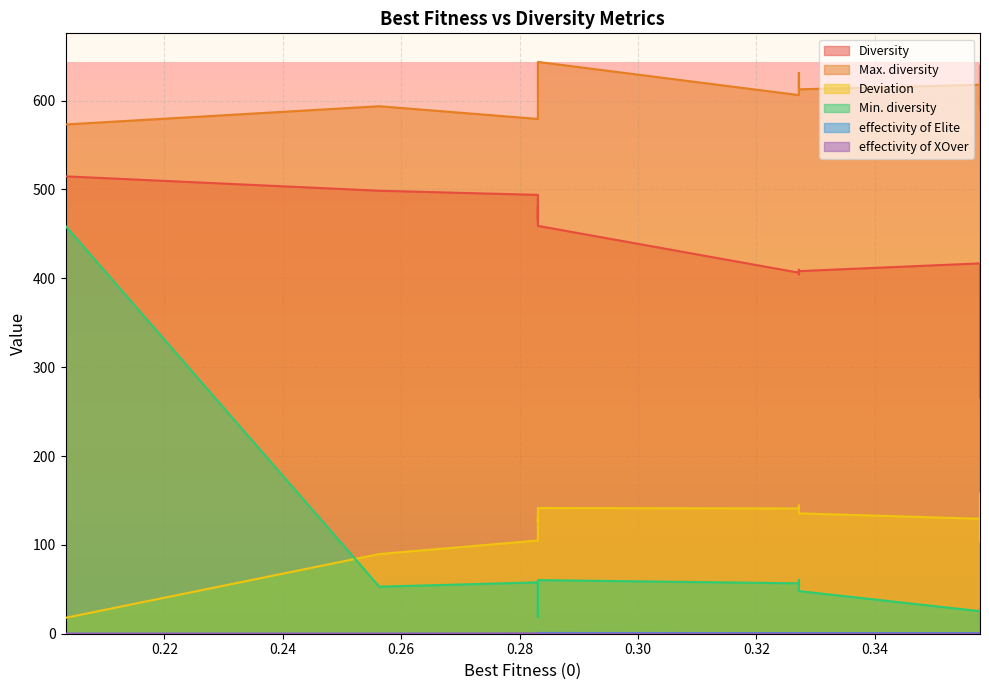

Reading left to right, what are all the values shown in this chart?

Diversity: 0.2033=514.7	0.2563=498.6	0.2831=493.9	0.2831=475.1	0.2831=465.3	0.2831=481.1	0.2831=459.0	0.3272=406.3	0.3272=404.4	0.3272=409.7	0.3272=408.1	0.3578=416.8	0.3578=401.6	0.3578=338.6	0.3578=291.8	0.3578=355.6	0.3578=355.6	0.3578=266.2	0.3578=288.9	0.3578=283.7
Max. diversity: 0.2033=573.1	0.2563=593.7	0.2831=579.4	0.2831=612.5	0.2831=619.7	0.2831=625.7	0.2831=643.5	0.3272=606.2	0.3272=610.1	0.3272=631.2	0.3272=612.7	0.3578=617.9	0.3578=638.9	0.3578=599.3	0.3578=595.0	0.3578=618.1	0.3578=589.3	0.3578=603.5	0.3578=609.0	0.3578=608.5
Deviation: 0.2033=17.9	0.2563=89.7	0.2831=104.9	0.2831=127.7	0.2831=129.9	0.2831=125.9	0.2831=141.5	0.3272=141.0	0.3272=142.0	0.3272=144.4	0.3272=135.5	0.3578=129.4	0.3578=147.0	0.3578=130.8	0.3578=103.9	0.3578=157.7	0.3578=152.1	0.3578=109.7	0.3578=109.5	0.3578=107.5
Min. diversity: 0.2033=458.8	0.2563=52.9	0.2831=57.8	0.2831=56.6	0.2831=49.9	0.2831=18.9	0.2831=60.3	0.3272=56.7	0.3272=55.8	0.3272=60.7	0.3272=48.0	0.3578=25.4	0.3578=27.0	0.3578=19.3	0.3578=27.4	0.3578=17.5	0.3578=19.4	0.3578=17.5	0.3578=19.3	0.3578=13.0
effectivity of Elite: 0.2033=0.0	0.2563=0.0	0.2831=0.0	0.2831=0.6	0.2831=0.9	0.2831=0.9	0.2831=0.9	0.3272=0.8	0.3272=0.5	0.3272=0.6	0.3272=0.8	0.3578=0.8	0.3578=0.8	0.3578=0.9	0.3578=0.8	0.3578=0.9	0.3578=0.8	0.3578=0.9	0.3578=1.0	0.3578=0.9
effectivity of XOver: 0.2033=0.0	0.2563=0.0	0.2831=0.3	0.2831=0.1	0.2831=0.1	0.2831=0.1	0.2831=0.0	0.3272=0.1	0.3272=0.1	0.3272=0.1	0.3272=0.1	0.3578=0.1	0.3578=0.1	0.3578=0.1	0.3578=0.1	0.3578=0.1	0.3578=0.1	0.3578=0.1	0.3578=0.0	0.3578=0.1